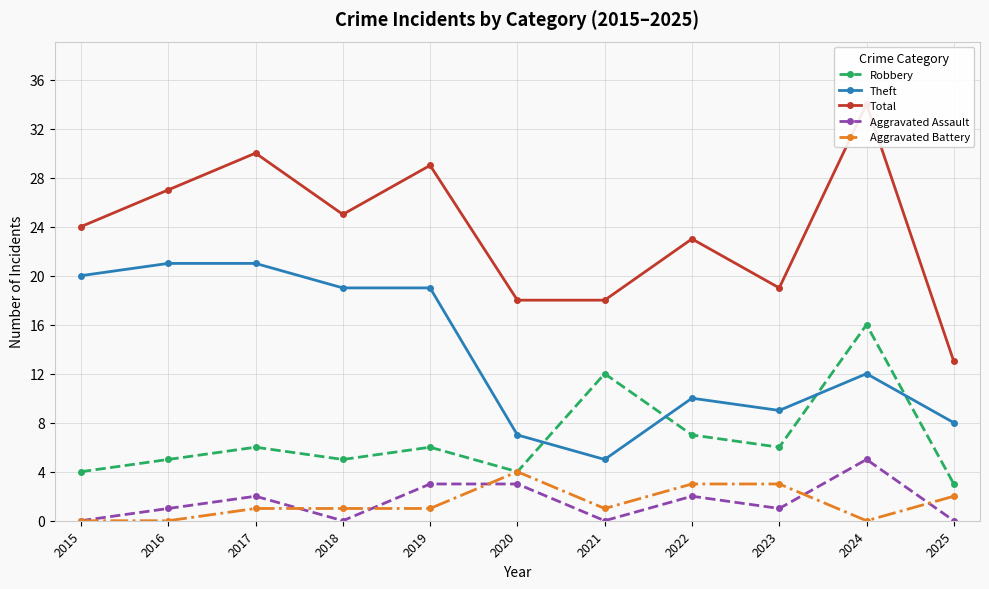

At which category does Aggravated Battery reach its first local valley?

2021